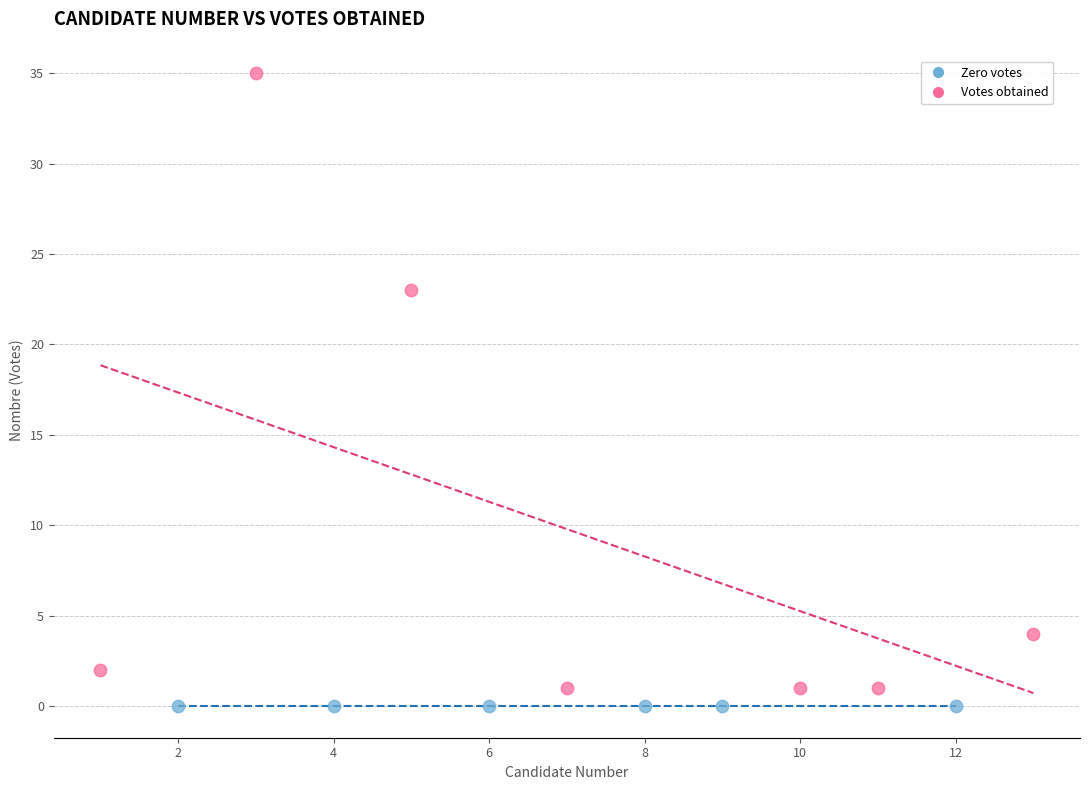

Which series contains the highest Y value?

Votes obtained